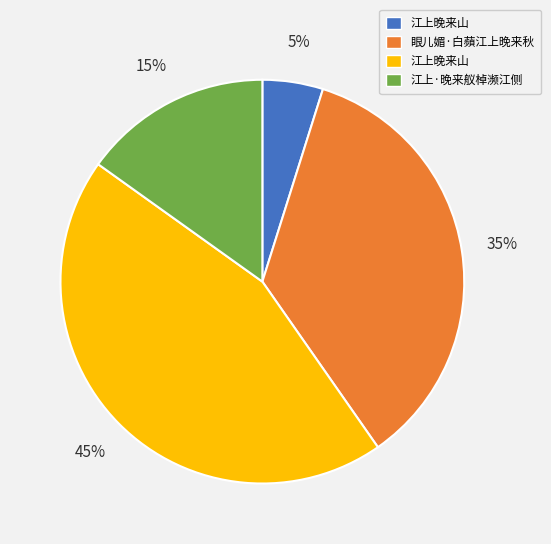

Is there any slice that represents more than half of the pie?

No